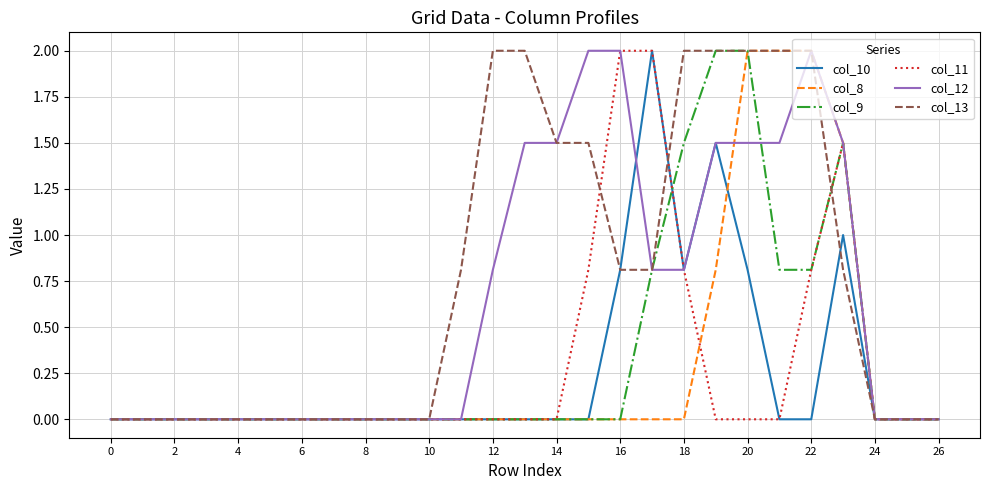

Which series has the largest total across all categories?

col_13